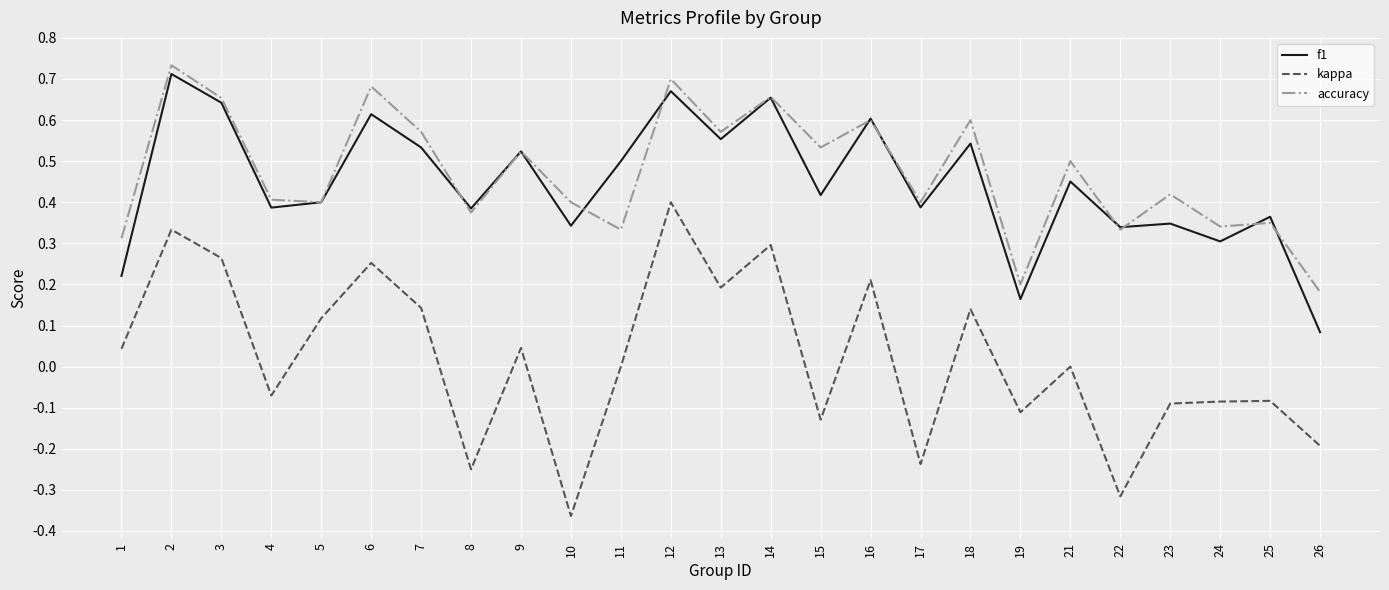

True or false: accuracy and kappa intersect in this chart.

False